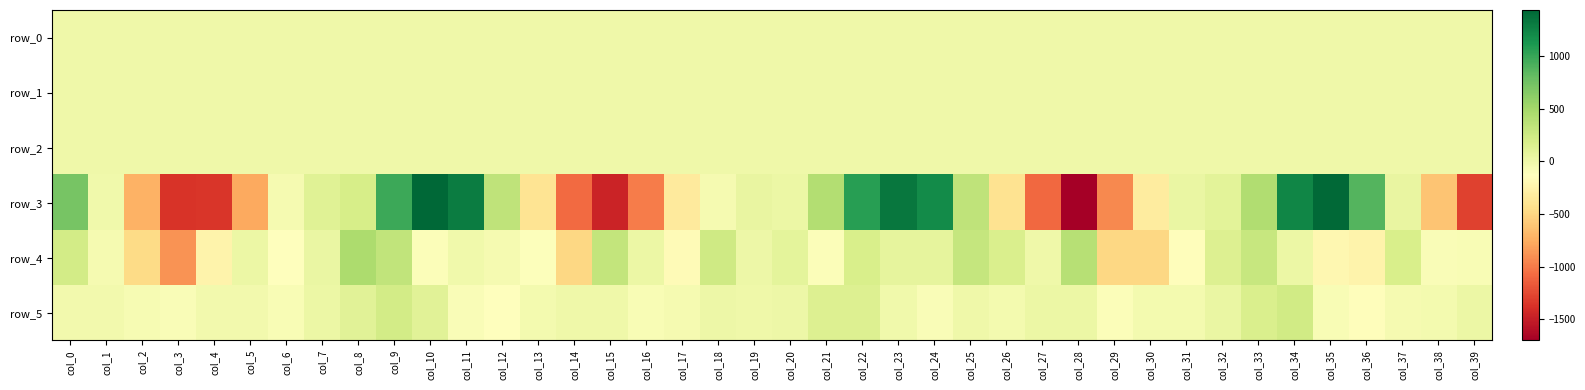

Reading right to left, what are all the values shown in this chart?

row_0: -0.0	-0.2	-0.1	-0.1	-0.0	-0.0	-0.1	0.0	0.0	-0.1	-0.2	0.0	-0.0	-0.0	-0.1	0.0	-0.0	-0.0	-0.2	-0.0	0.1	0.1	0.1	0.1	0.1	-0.1	-0.2	-0.1	0.0	0.0	-0.1	0.0	0.0	-0.0	0.0	-0.0	-0.2	-0.2	-0.1	-0.1
row_1: 0.4	0.7	0.8	0.5	-0.1	-0.5	-0.3	-0.2	-0.3	-0.4	-0.4	0.1	0.5	0.8	0.8	0.3	-0.1	-0.3	-0.3	-0.1	-0.2	-0.2	-0.4	-0.3	-0.0	0.5	0.8	0.8	0.3	-0.3	-0.4	-0.3	-0.2	-0.4	-0.4	-0.3	0.3	0.7	0.8	0.6
row_2: 0.4	0.1	-0.0	0.0	0.6	1.6	1.7	1.1	1.2	1.6	1.5	0.7	0.1	-0.1	-0.1	0.2	0.9	1.5	1.7	1.1	1.0	1.2	1.7	1.5	0.6	0.1	-0.0	-0.2	0.1	1.0	1.7	1.4	1.1	1.5	1.7	1.0	0.3	-0.0	-0.1	0.0
row_3: -1293.2	-612.8	48.8	874.9	1418.5	1231.0	428.5	92.3	38.5	-321.5	-933.3	-1699.1	-1088.2	-409.1	336.8	1192.6	1335.8	1067.3	414.6	18.5	46.1	-46.7	-338.1	-990.3	-1457.6	-1079.6	-391.8	345.6	1301.5	1436.6	981.9	192.9	121.6	-51.5	-771.5	-1344.8	-1359.4	-721.8	-12.2	715.4
row_4: -79.1	-89.0	185.5	-244.8	-206.5	23.5	292.1	146.2	-144.4	-489.4	-494.8	388.9	-3.2	173.1	299.4	67.6	67.8	181.6	-98.5	77.0	6.7	246.5	-169.4	18.9	313.5	-487.1	-108.4	-46.6	-10.4	-95.1	327.6	453.0	39.2	-130.6	21.8	-247.2	-883.9	-469.2	-53.8	220.1
row_5: 19.8	-42.7	-49.3	-143.7	-76.2	225.3	164.7	31.4	-40.4	-41.9	-101.0	27.5	21.9	-36.3	-3.1	-88.6	-13.1	143.0	146.4	12.8	3.4	9.0	-53.7	-77.0	-8.1	1.0	-36.8	-136.4	-83.6	101.6	214.5	109.7	19.0	-81.0	-31.7	-31.5	-85.6	-61.2	-29.4	-30.0